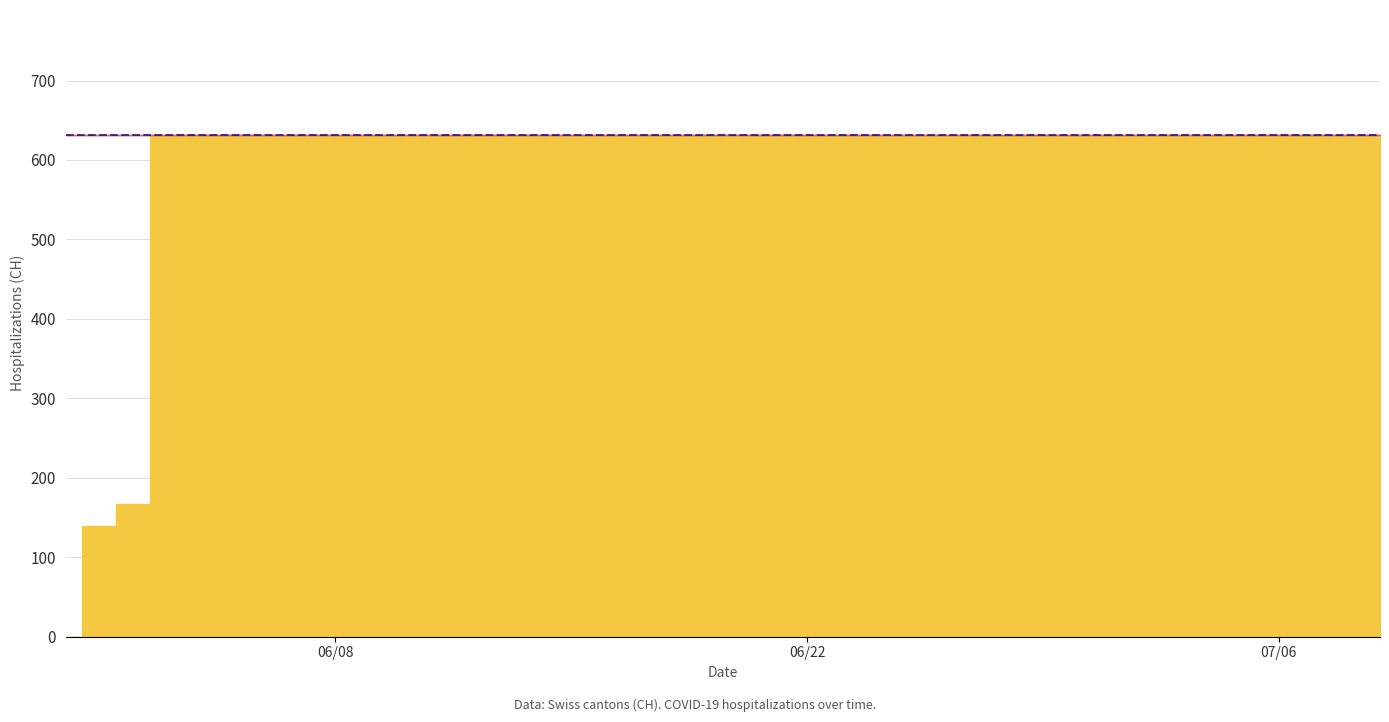

List the labels in order of value, smallest first.

2020-05-31, 2020-06-01, 2020-06-02, 2020-06-03, 2020-06-04, 2020-06-05, 2020-06-06, 2020-06-07, 2020-06-08, 2020-06-09, 2020-06-10, 2020-06-11, 2020-06-12, 2020-06-13, 2020-06-14, 2020-06-15, 2020-06-16, 2020-06-17, 2020-06-18, 2020-06-19, 2020-06-20, 2020-06-21, 2020-06-22, 2020-06-23, 2020-06-24, 2020-06-25, 2020-06-26, 2020-06-27, 2020-06-28, 2020-06-29, 2020-06-30, 2020-07-01, 2020-07-02, 2020-07-03, 2020-07-04, 2020-07-05, 2020-07-06, 2020-07-07, 2020-07-08, 2020-07-09